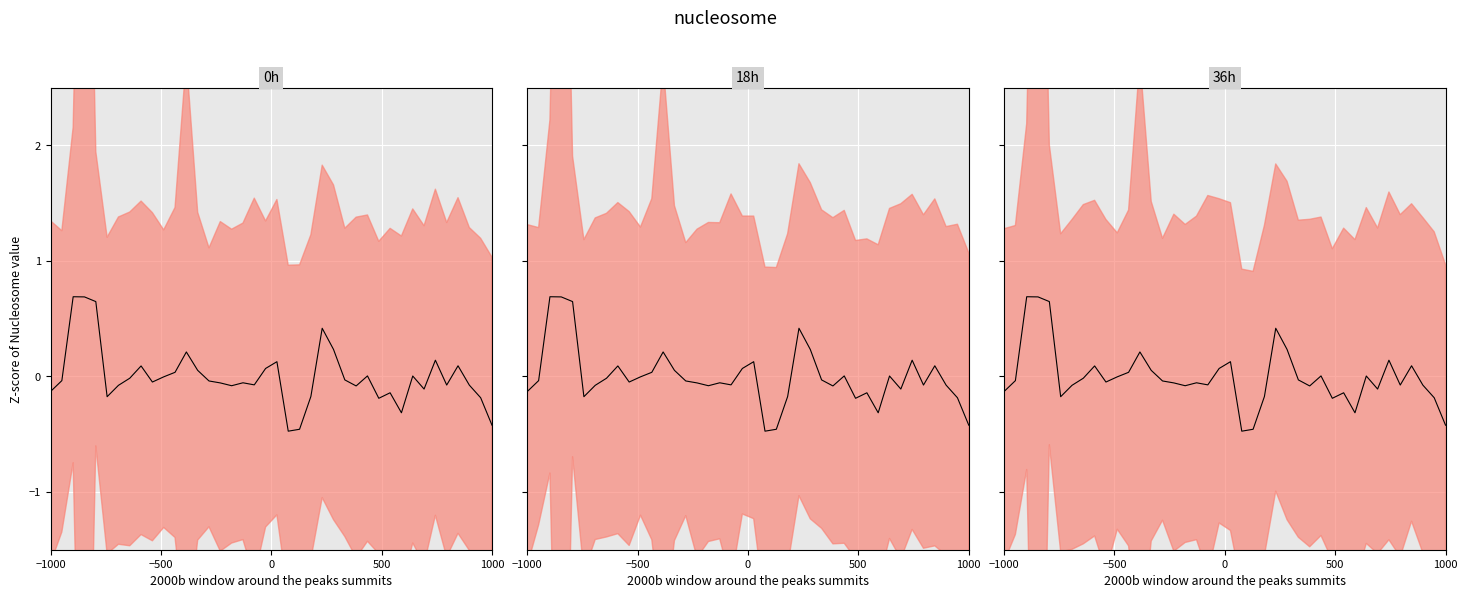

Reading left to right, list all the values displayed in this chart.

-0.1	-0.0	0.7	0.7	0.6	-0.2	-0.1	-0.0	0.1	-0.0	-0.0	0.0	0.2	0.1	-0.0	-0.1	-0.1	-0.1	-0.1	0.1	0.1	-0.5	-0.5	-0.2	0.4	0.2	-0.0	-0.1	0.0	-0.2	-0.1	-0.3	0.0	-0.1	0.1	-0.1	0.1	-0.1	-0.2	-0.4